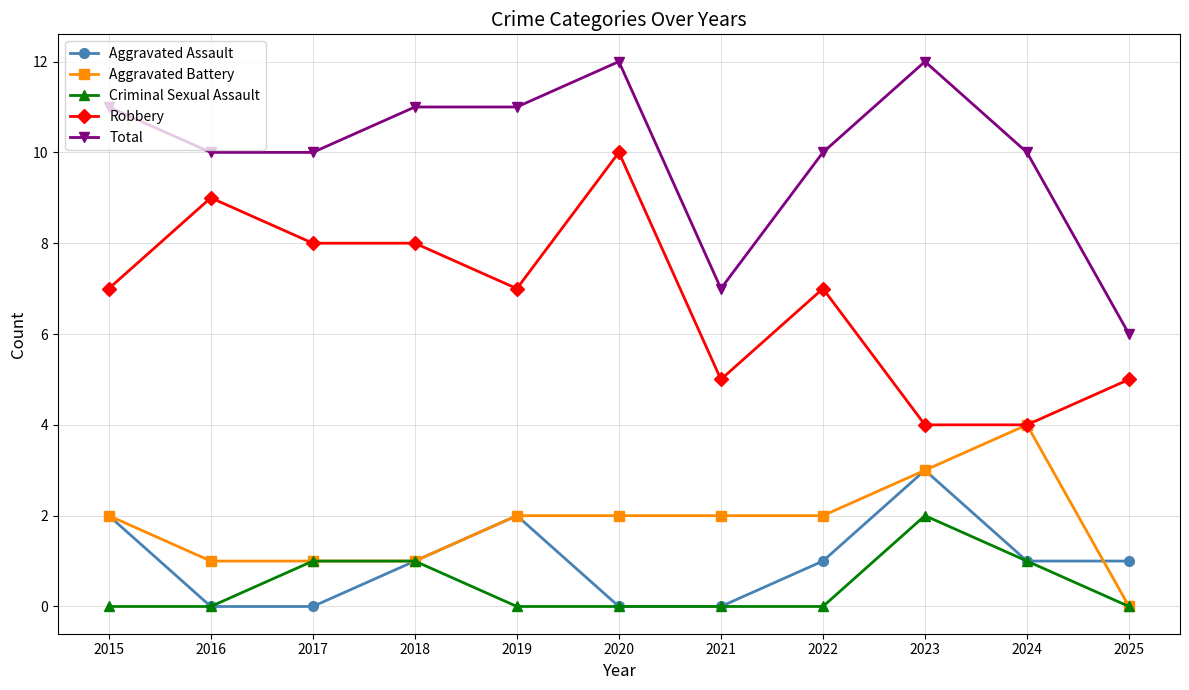

What is the highest value of the Robbery series?

10